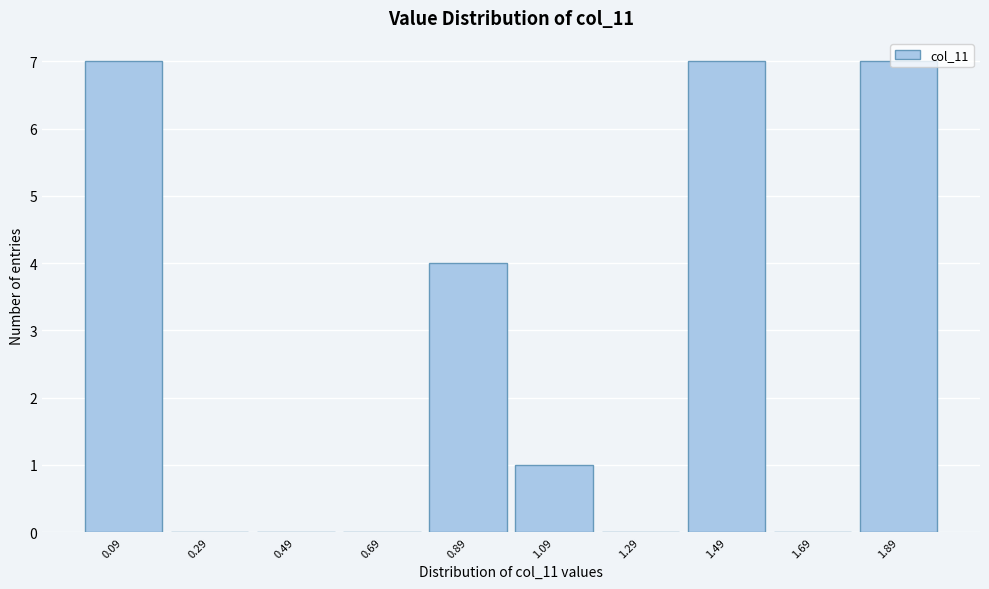

Reading left to right, transcribe this chart: for each bar, give the range it covers on the x-axis and its height. The values are not printed on the chart, so give them approximately, as read against the axis.

0.0 to 0.2: 7
0.2 to 0.4: 0
0.4 to 0.6: 0
0.6 to 0.8: 0
0.8 to 1.0: 4
1.0 to 1.2: 1
1.2 to 1.4: 0
1.4 to 1.6: 7
1.6 to 1.8: 0
1.8 to 2.0: 7